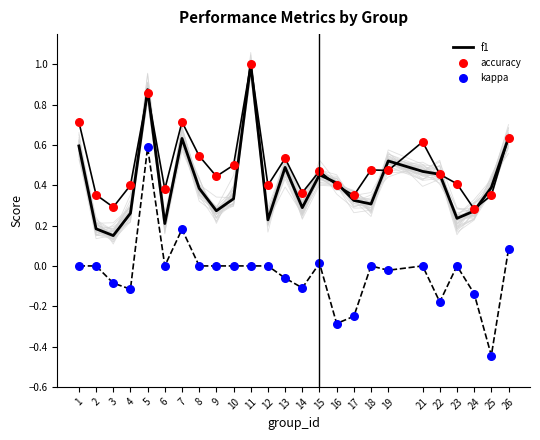

Which series has the widest spread of Y values?

kappa